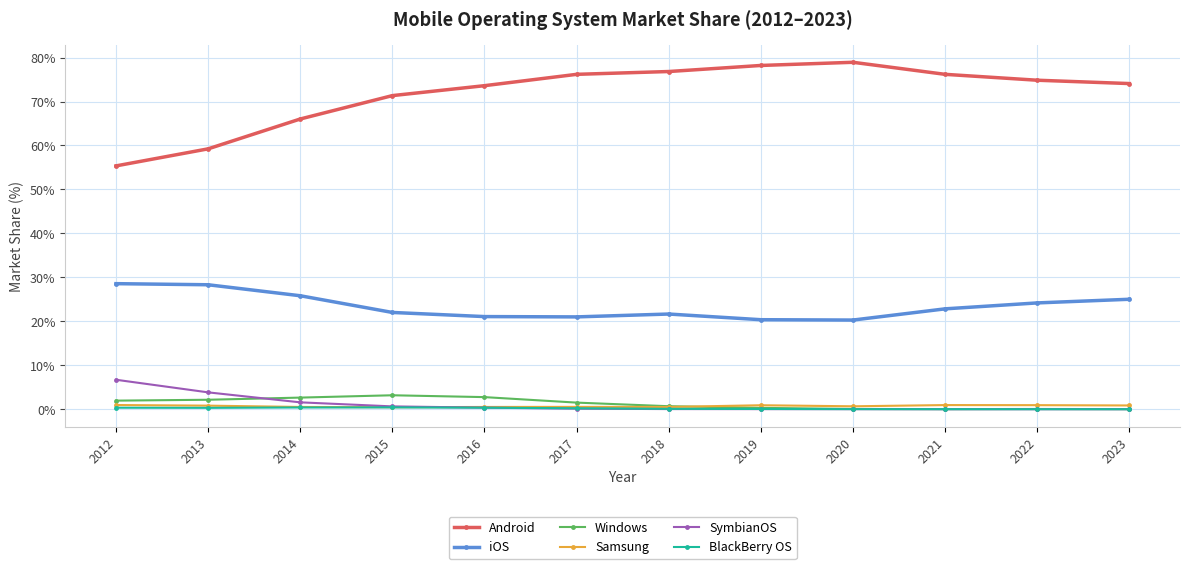

What are all the series names shown in the legend?

Android, iOS, Windows, Samsung, SymbianOS, BlackBerry OS